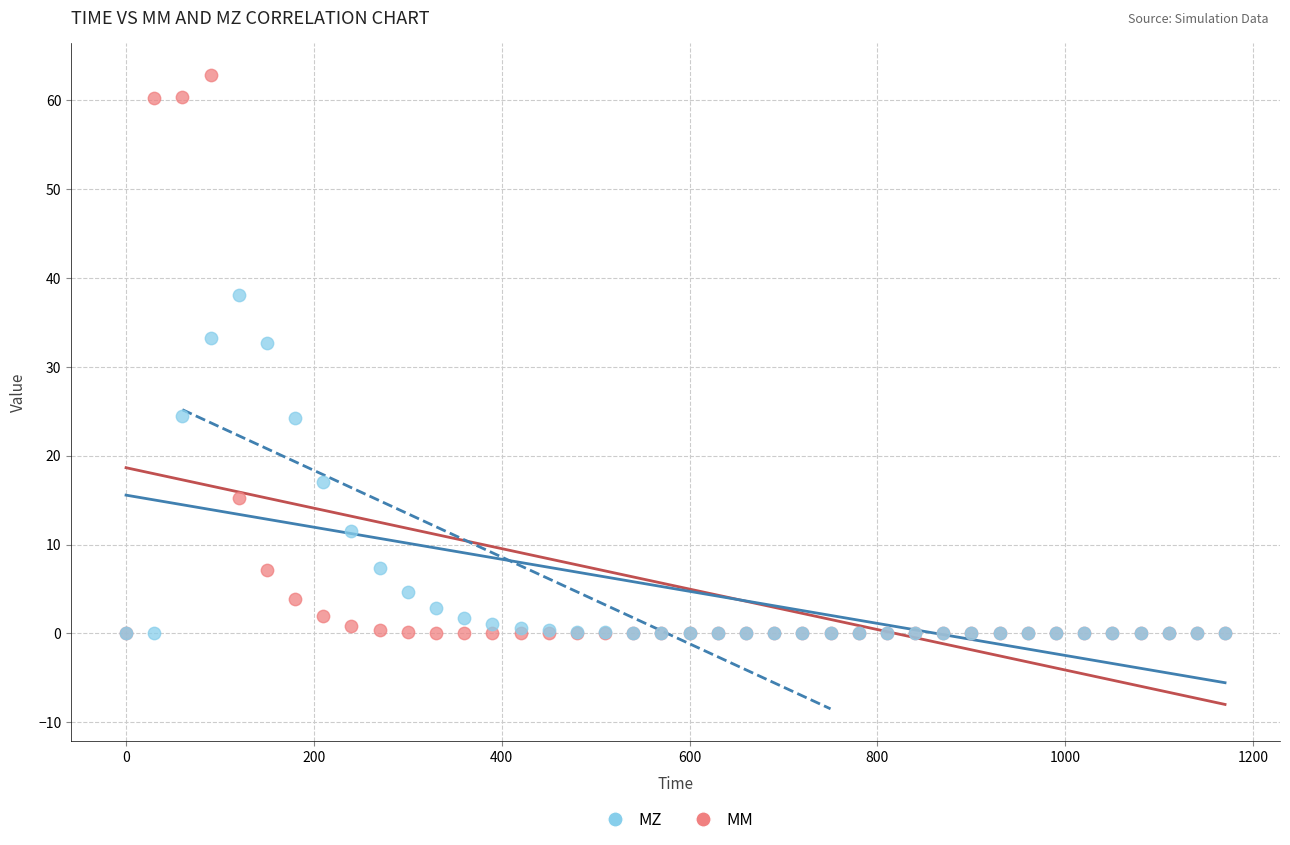

Which series contains the highest Y value?

MM